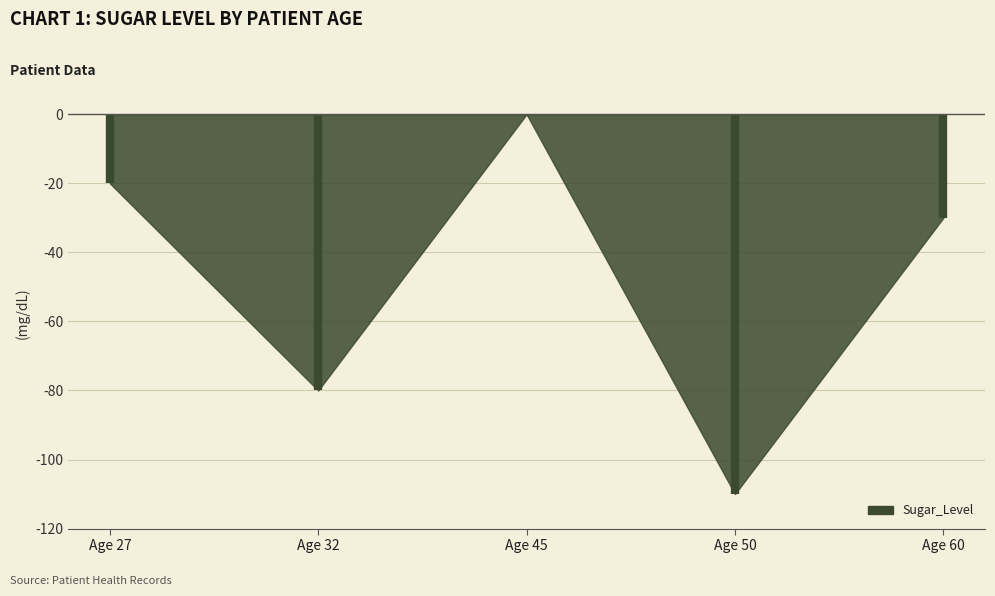

What is the difference between the second highest and minimum values?

90